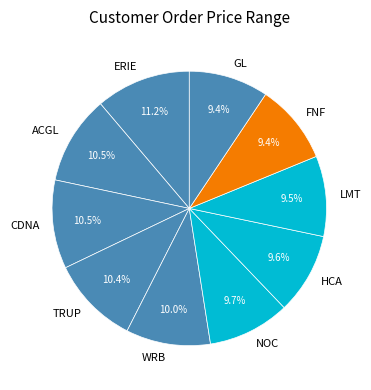

True or false: NOC accounts for 1% of the total.

False